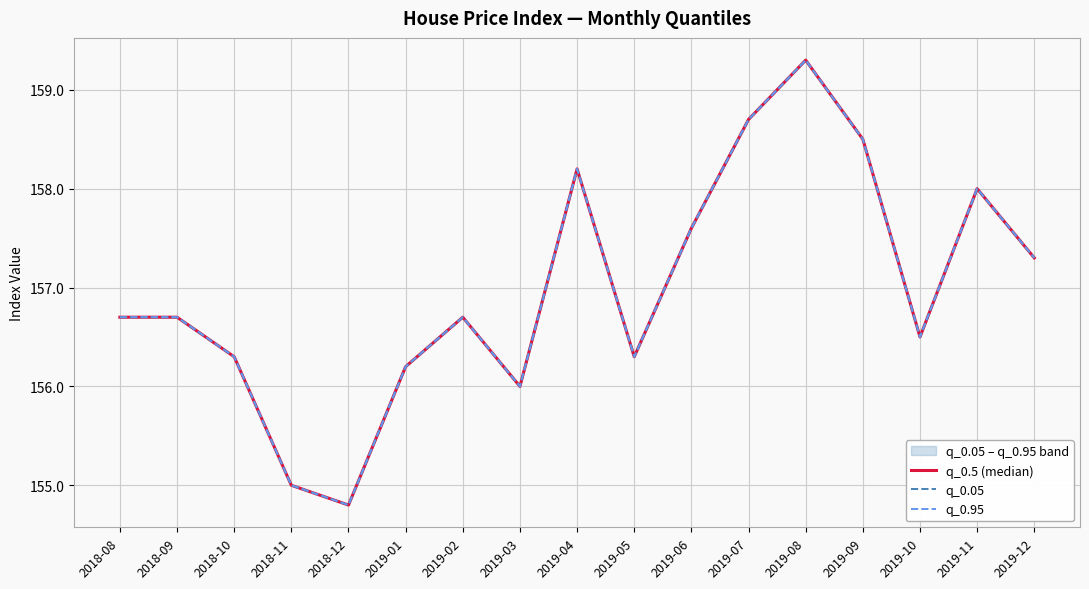

What is the total value across all series at 2019-01?

468.6